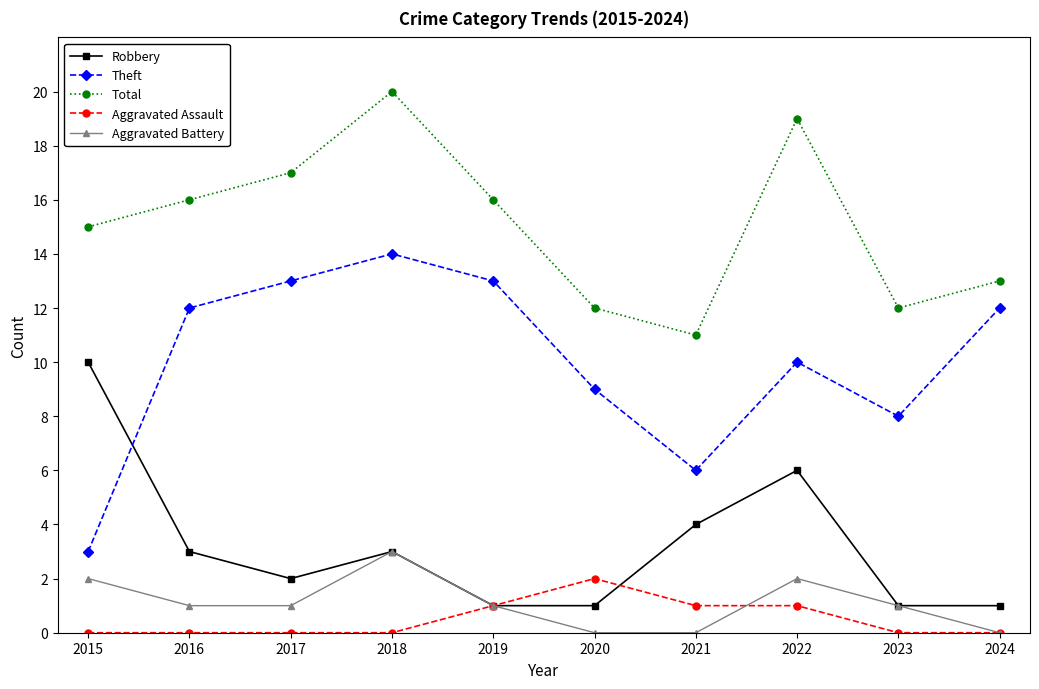

True or false: Aggravated Battery and Total cross at least once.

False